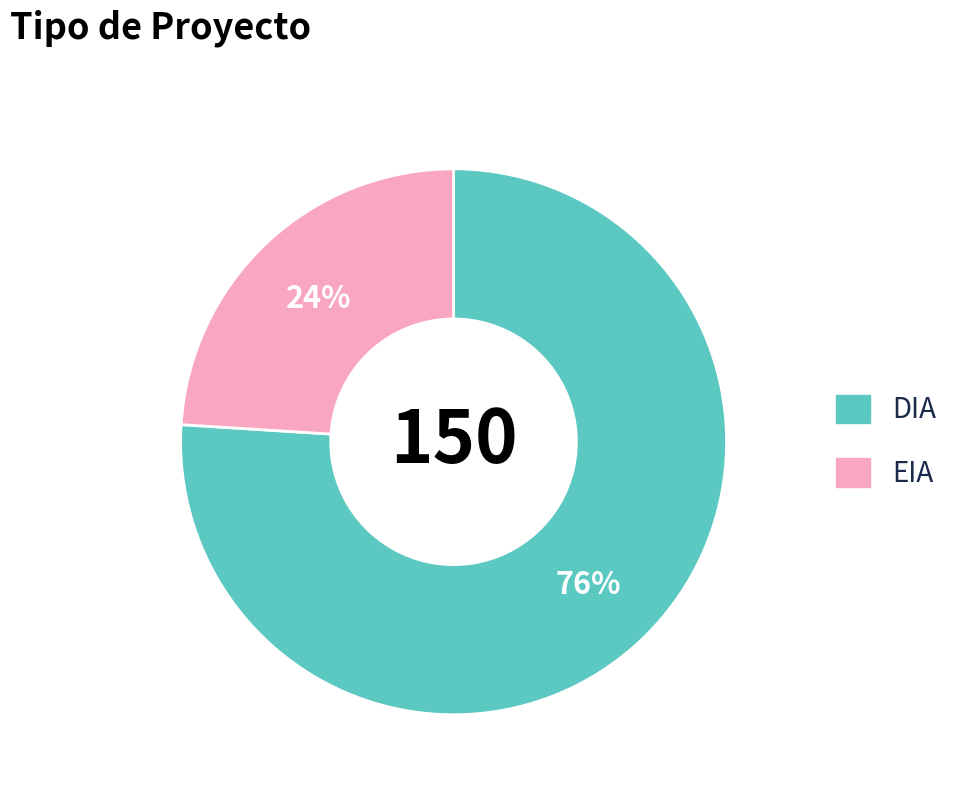

Is EIA the majority of the pie?

No